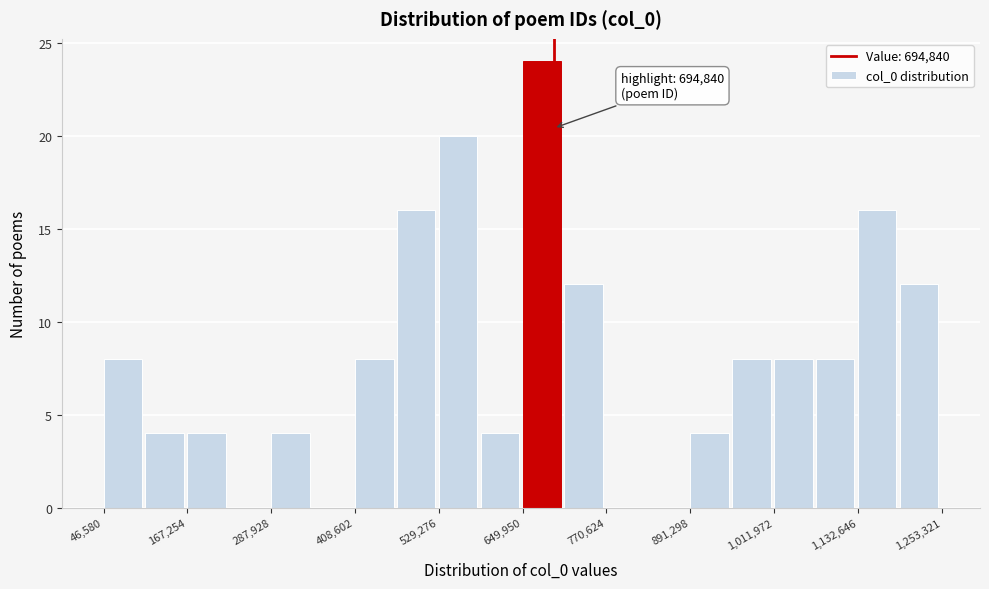

Read against the x-axis, roughly where is the centre of the tallest bar?

680000